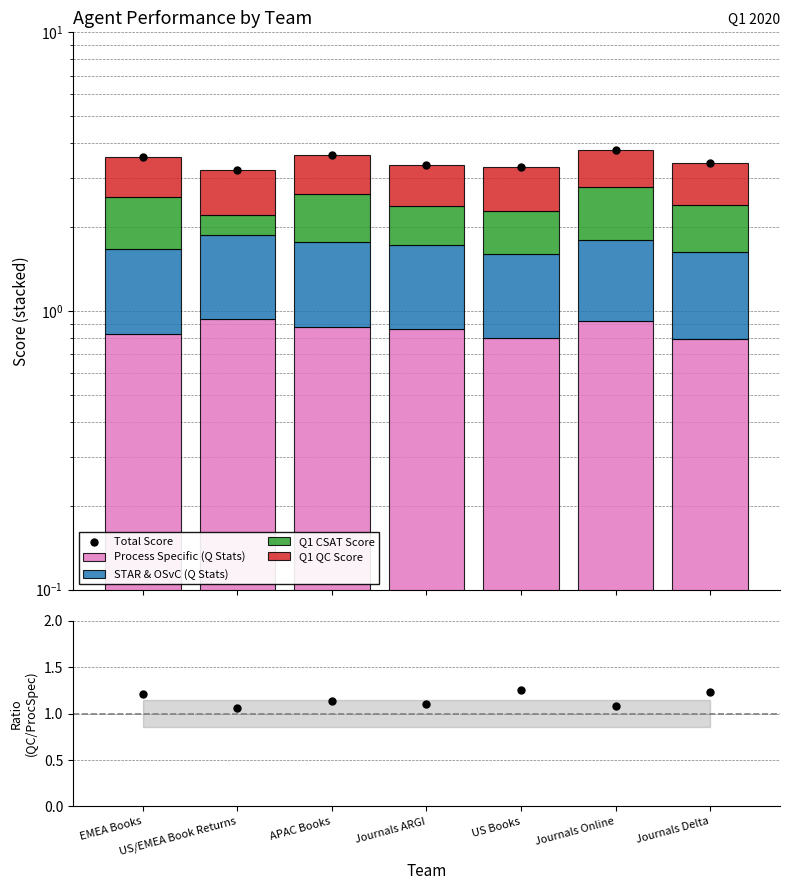

Which series has the widest spread of Y values?

Q1 CSAT Score